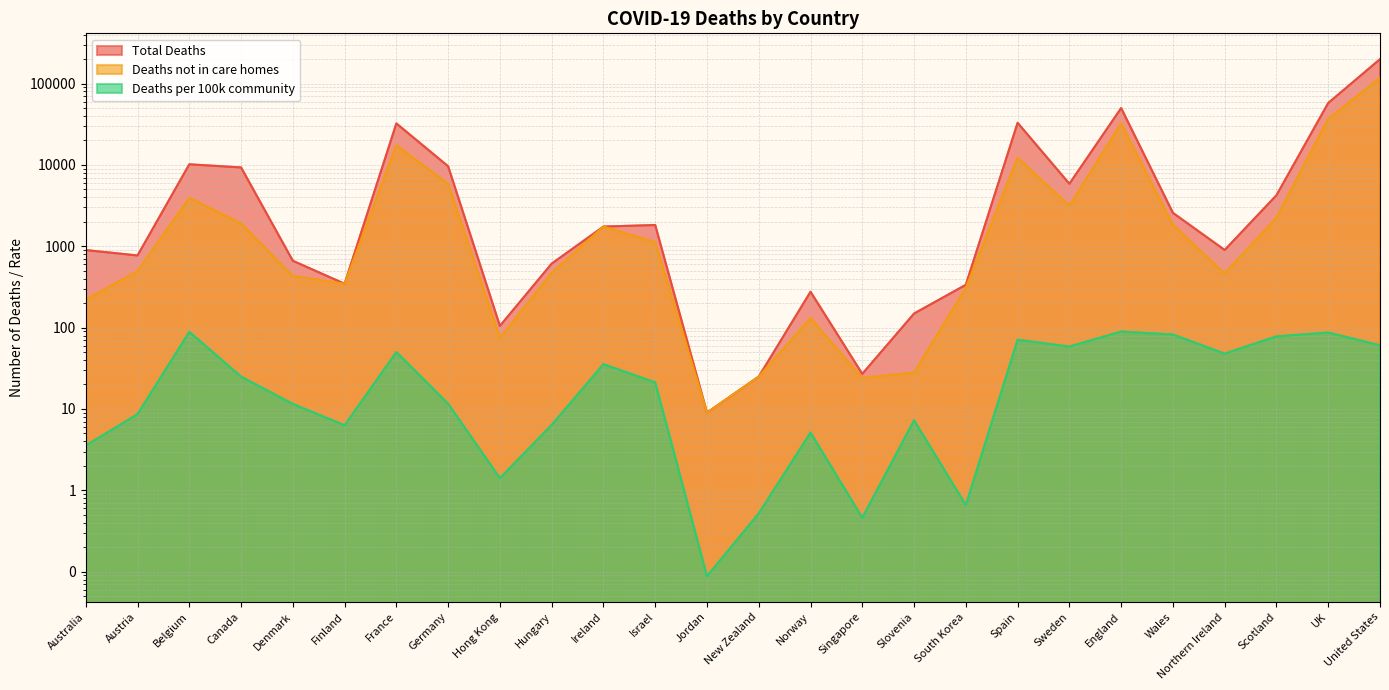

What is the sum of all Deaths not in care homes values?

241258.0